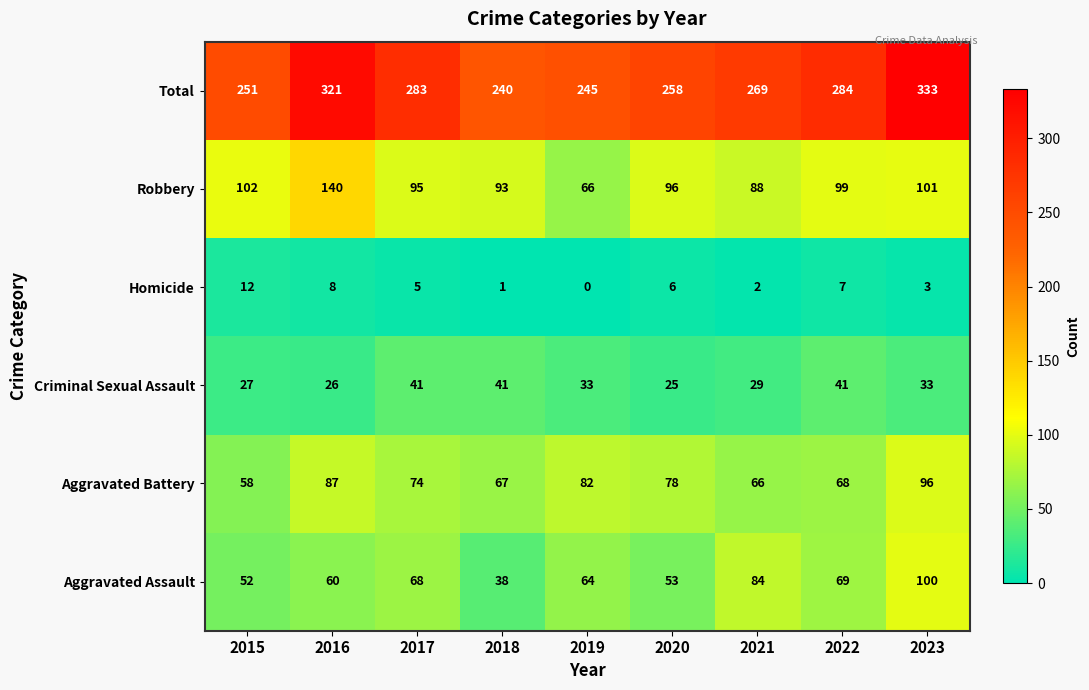

True or false: Aggravated Assault has a value of 68 at 2017.

True